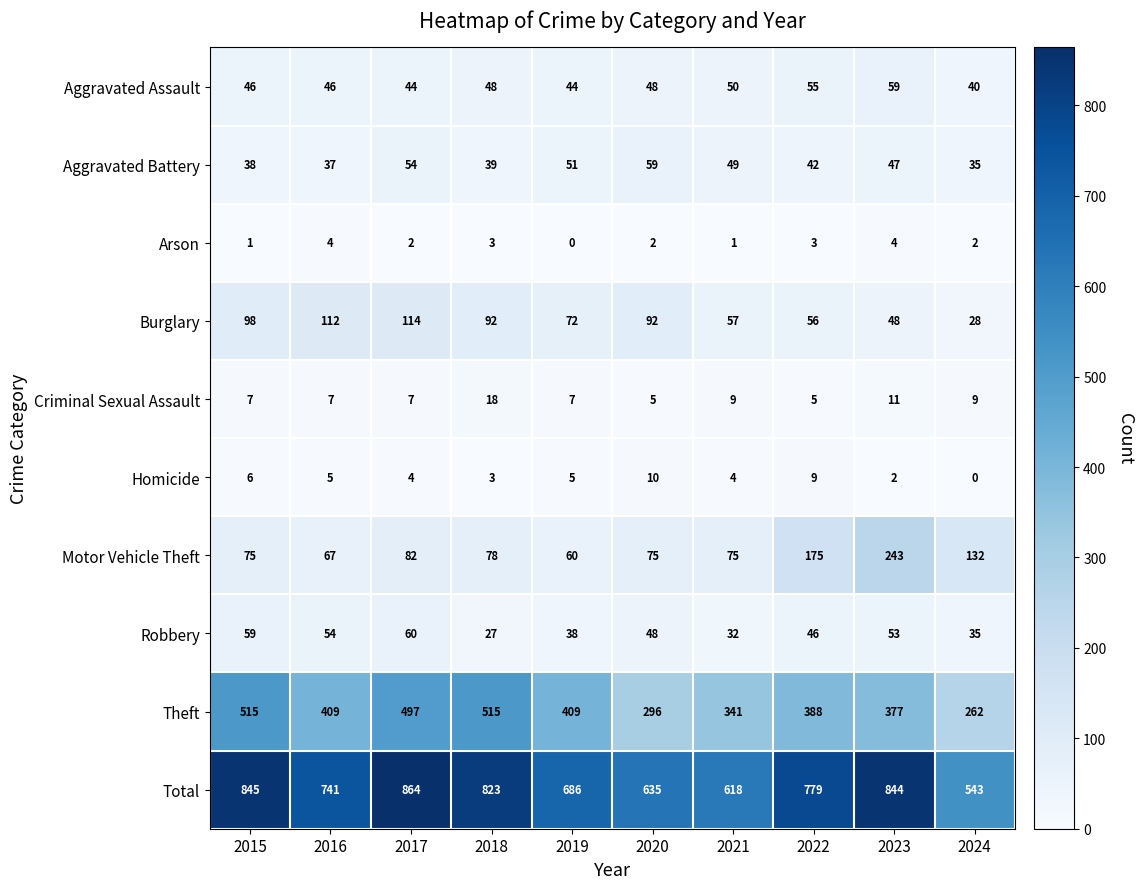

Is it true that Burglary equals 98 at 2015?

True